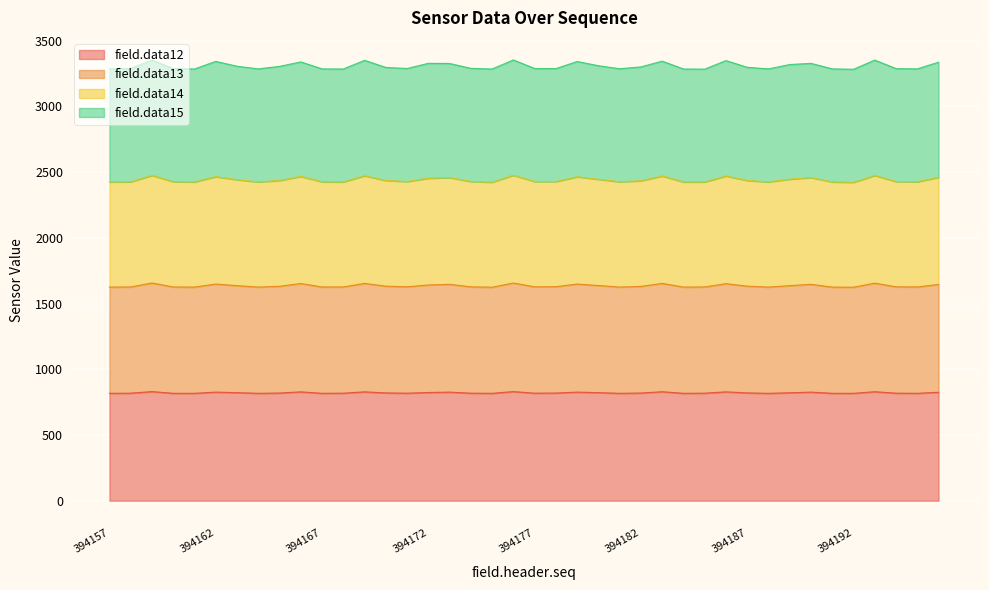

True or false: field.data13 has more than 2 points higher than both neighbors.

True